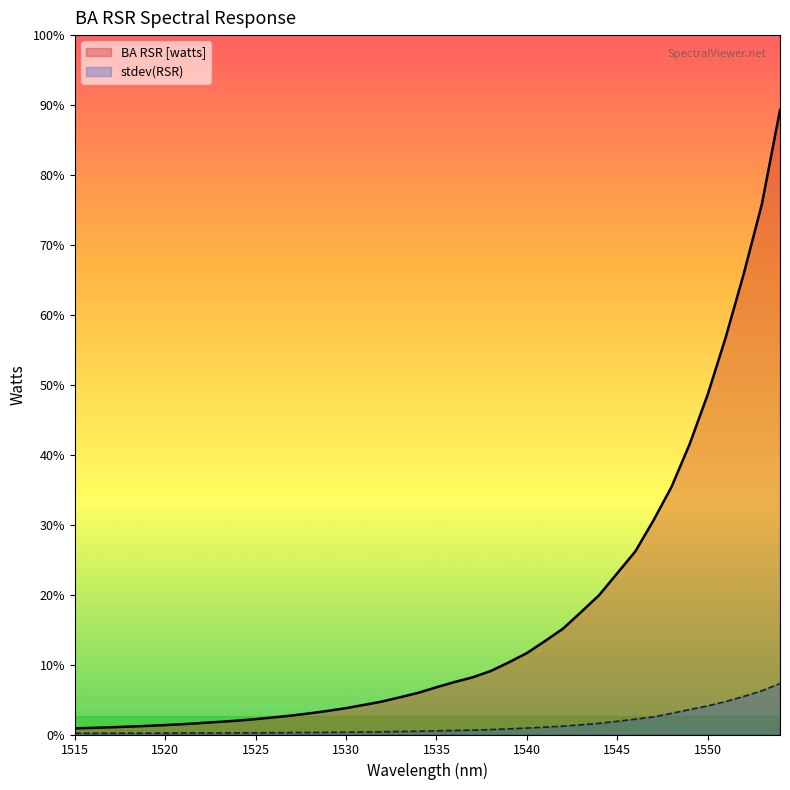

Is the value of stdev(RSR) at 1541 greater than the value of BA RSR [watts] at 1551?

No